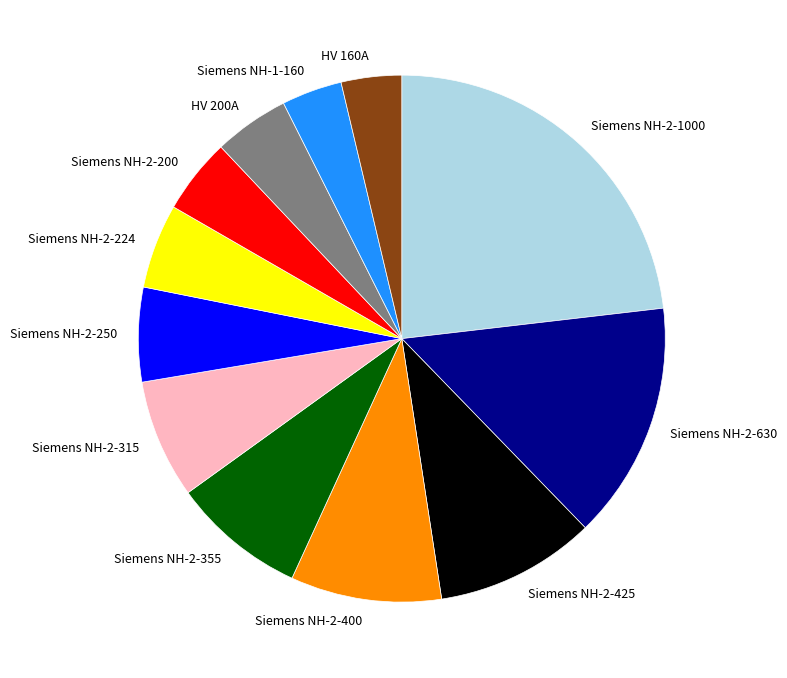

Is there any slice that represents more than half of the pie?

No